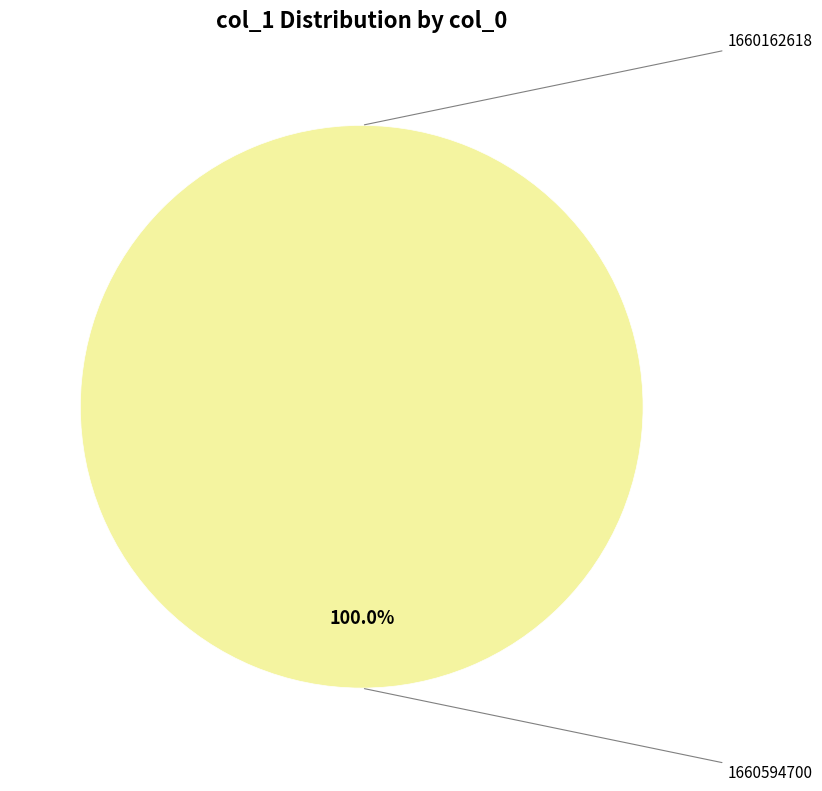

How many segments does this pie chart have?

2